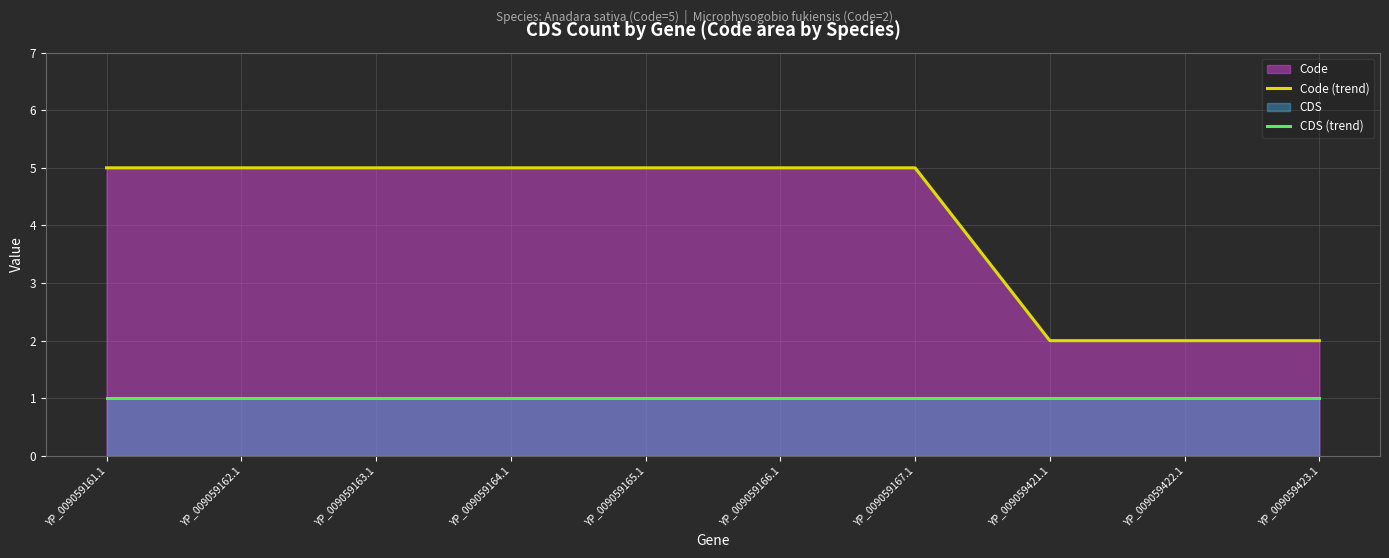

Reading left to right, what are all the values shown in this chart?

Code (trend): 5	5	5	5	5	5	5	2	2	2
CDS (trend): 1	1	1	1	1	1	1	1	1	1